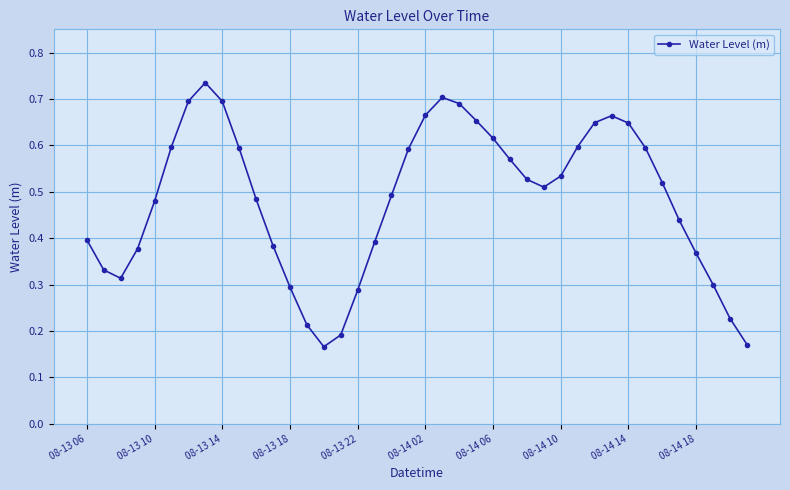

What is the sum of all values?

19.4